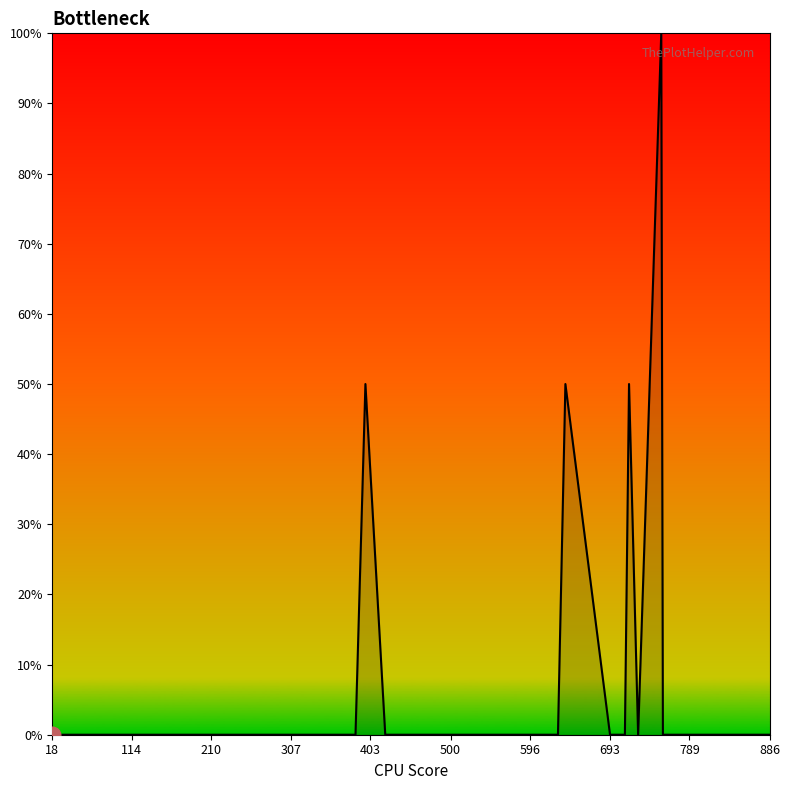

What is the greatest value displayed?

100